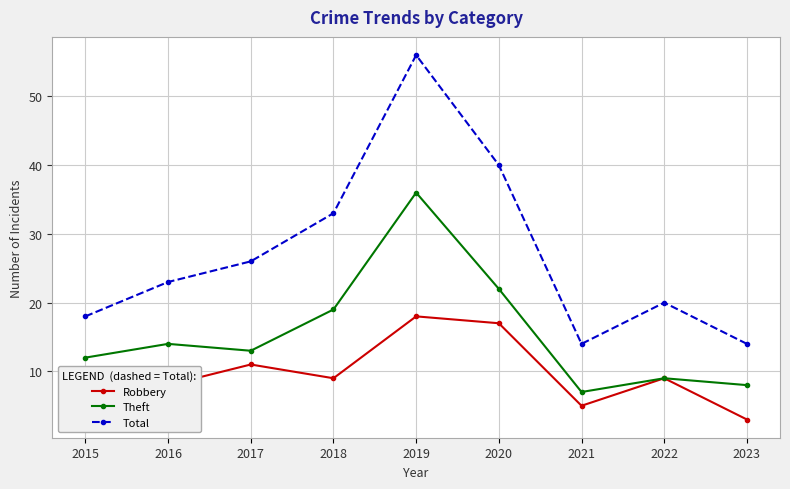

What is the value of the Total point at the 2nd from the left?

23